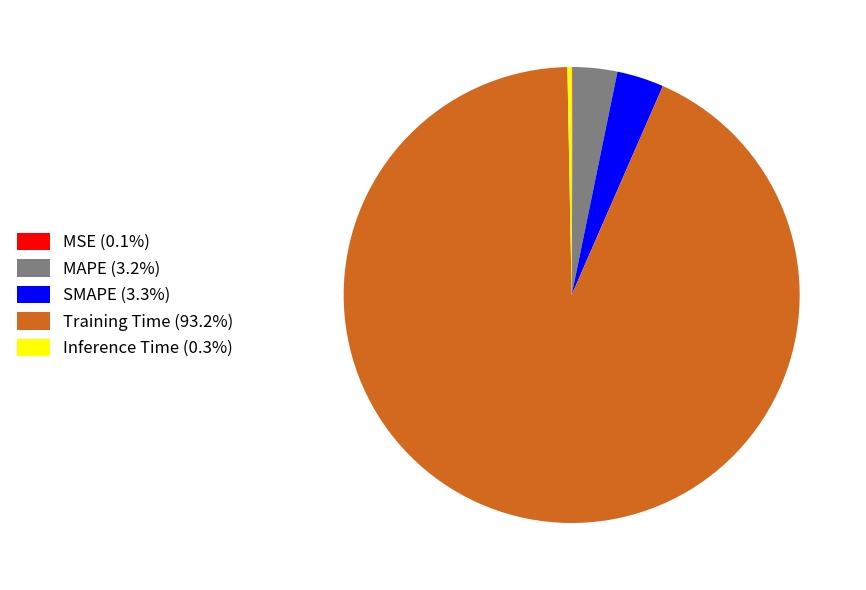

Does Training Time (93.2%) account for over 50% of the chart?

Yes